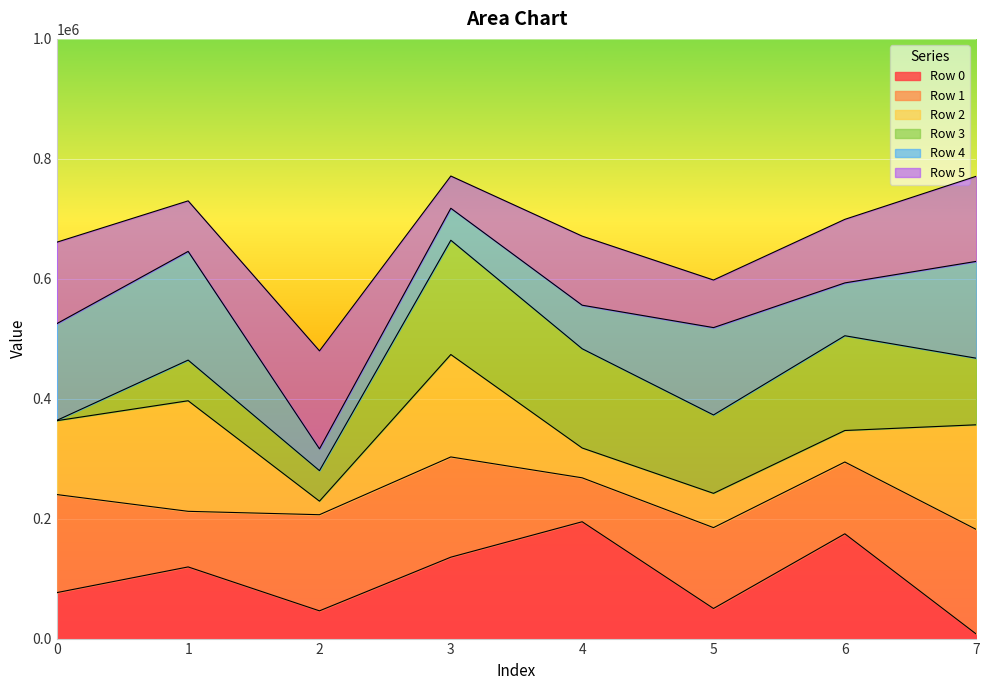

What is the total value across all series at 1?

729927.8